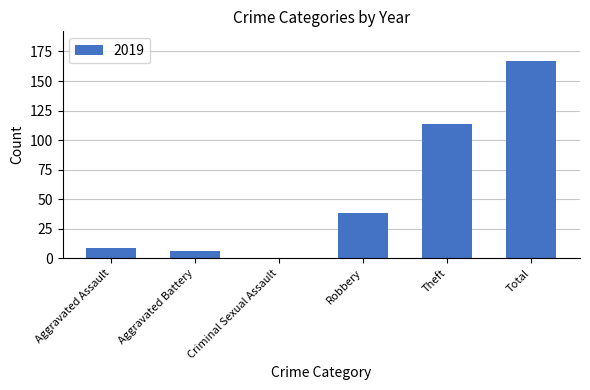

What is the change in value from Aggravated Battery to Criminal Sexual Assault?

-6